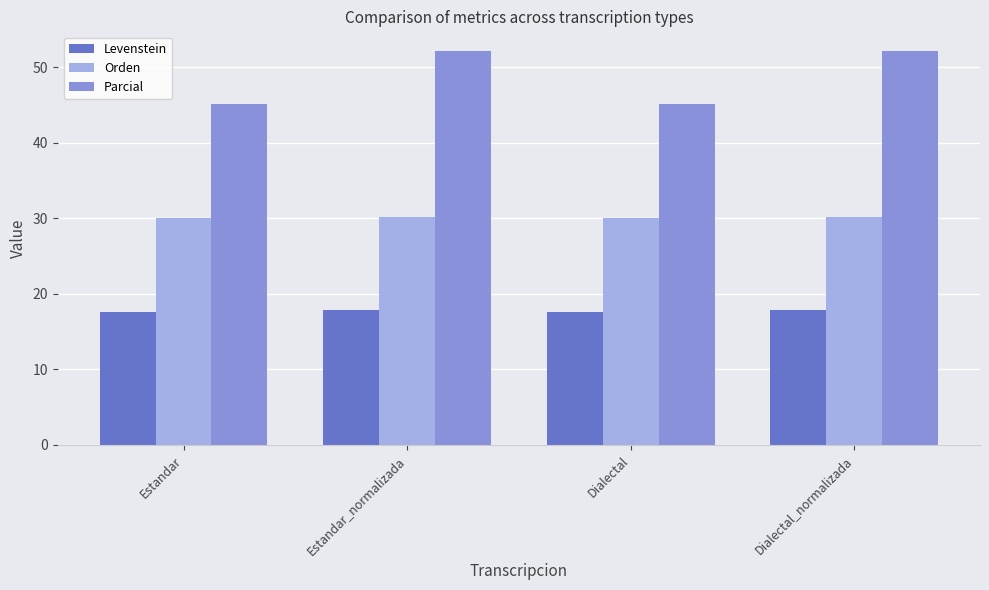

What is the sum of all Parcial values?

194.7